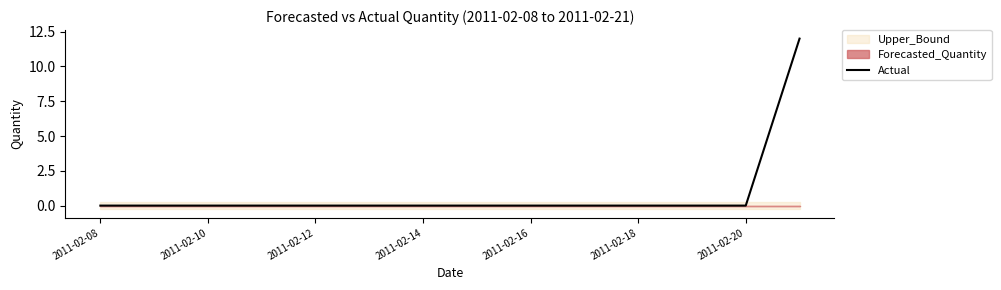

True or false: Actual has a value of 0 at 2011-02-08.

True